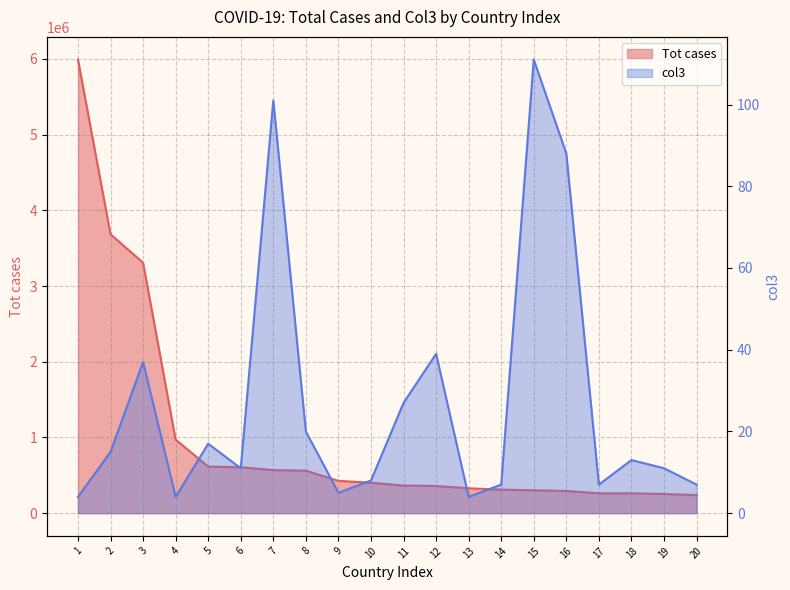

At which category is the sum across all series the highest?

1